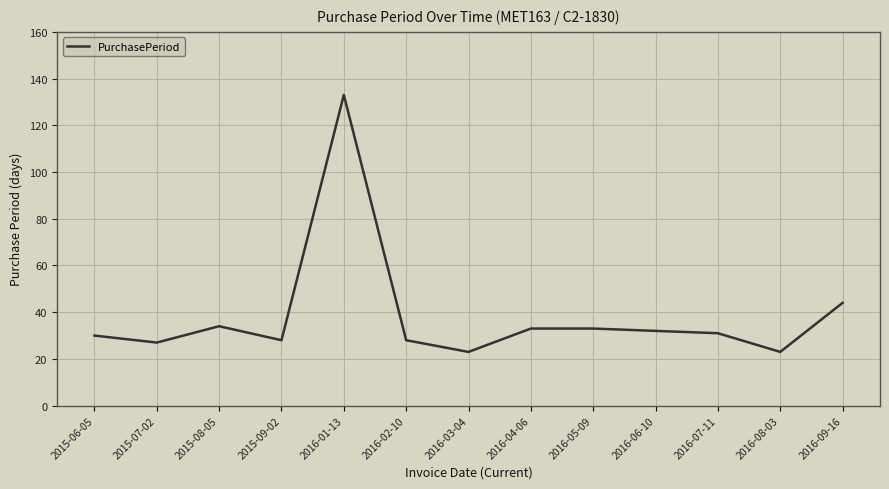

Between 2016-08-03 and 2015-08-05, which is larger?

2015-08-05